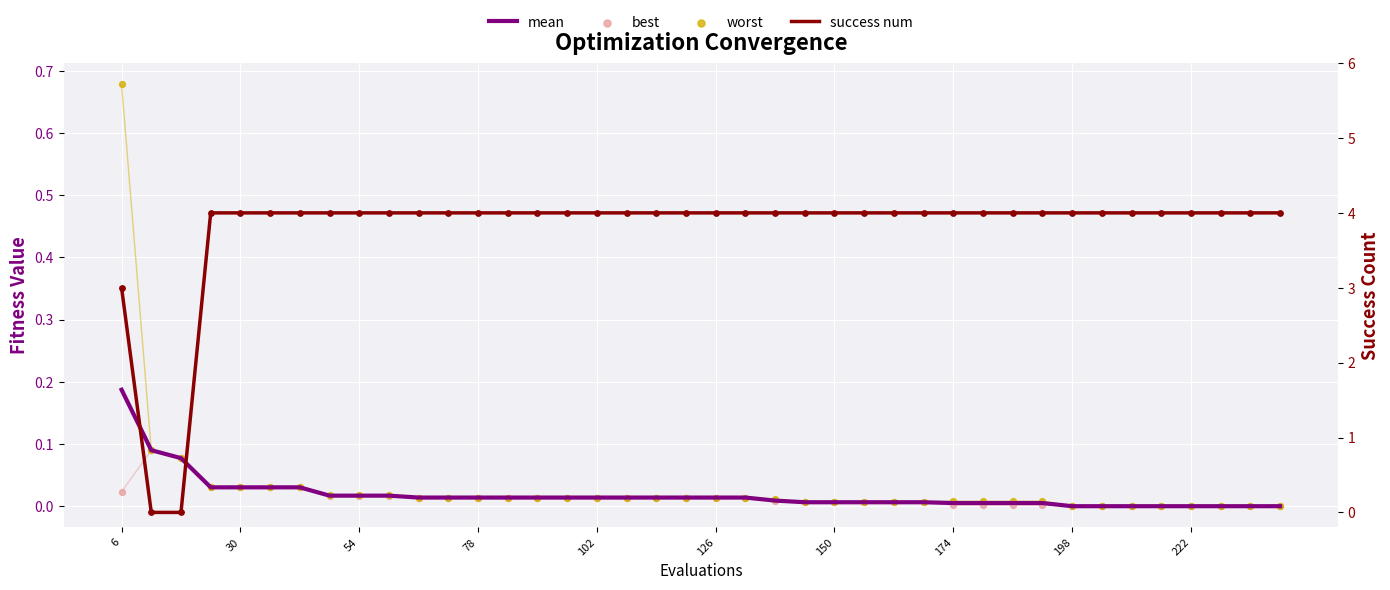

Which series has the widest spread of Y values?

success num